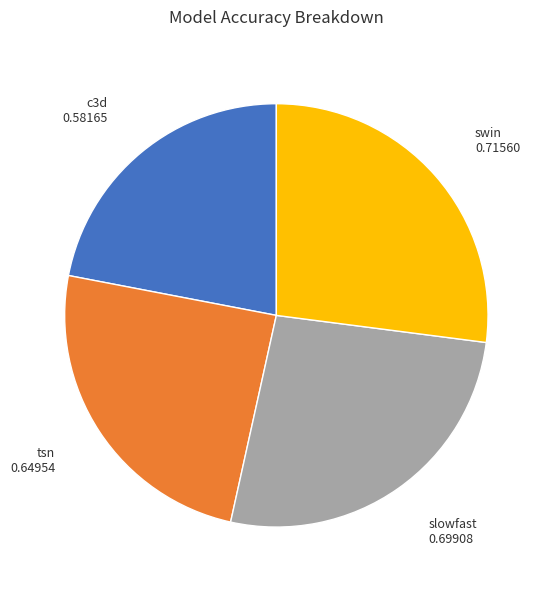

How many slices are in this pie chart?

4